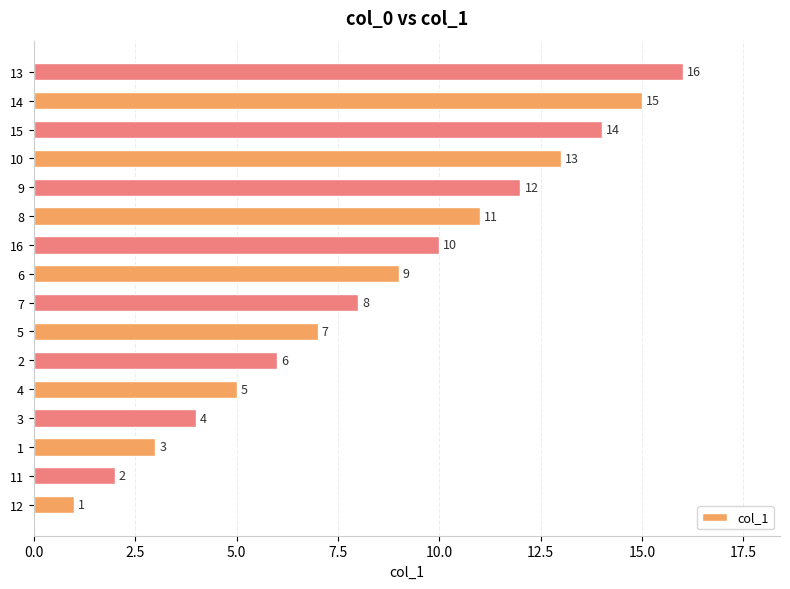

Are the bars grouped side by side (vs. stacked)?

No